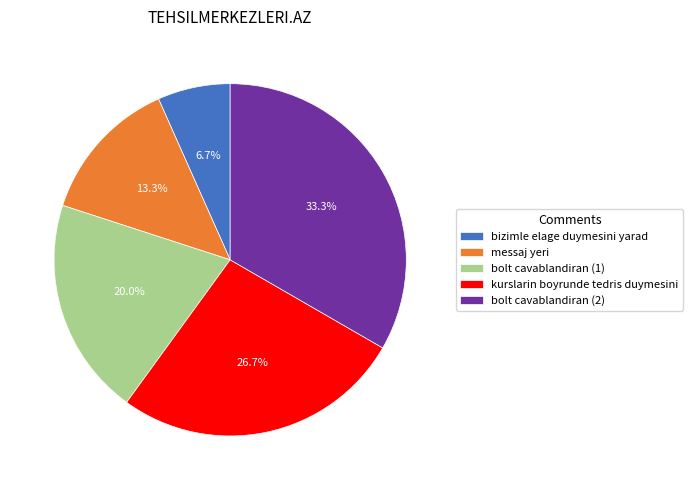

To the nearest percent, what is the average slice percentage?

20%